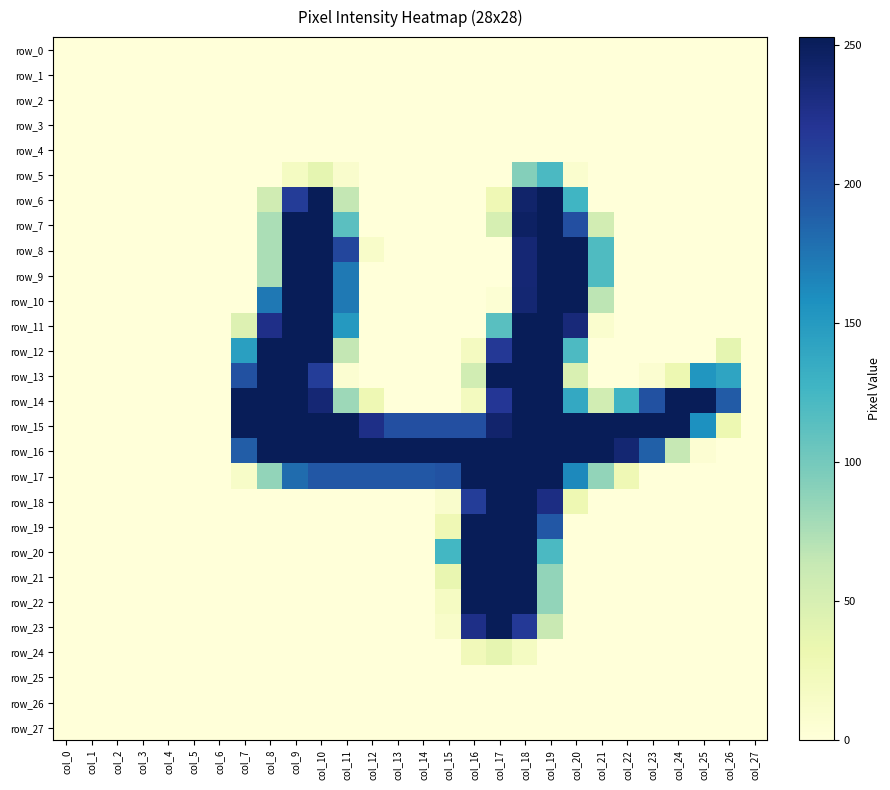

Which series has the widest spread of values?

row_14